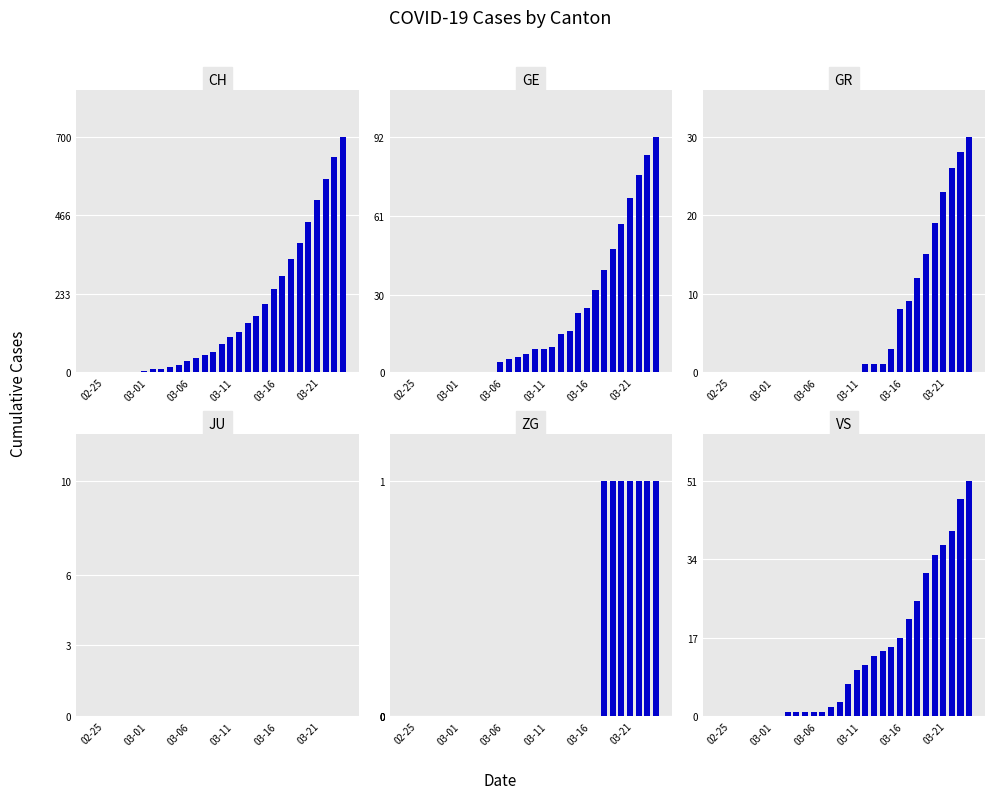

What is the greatest value displayed?

700